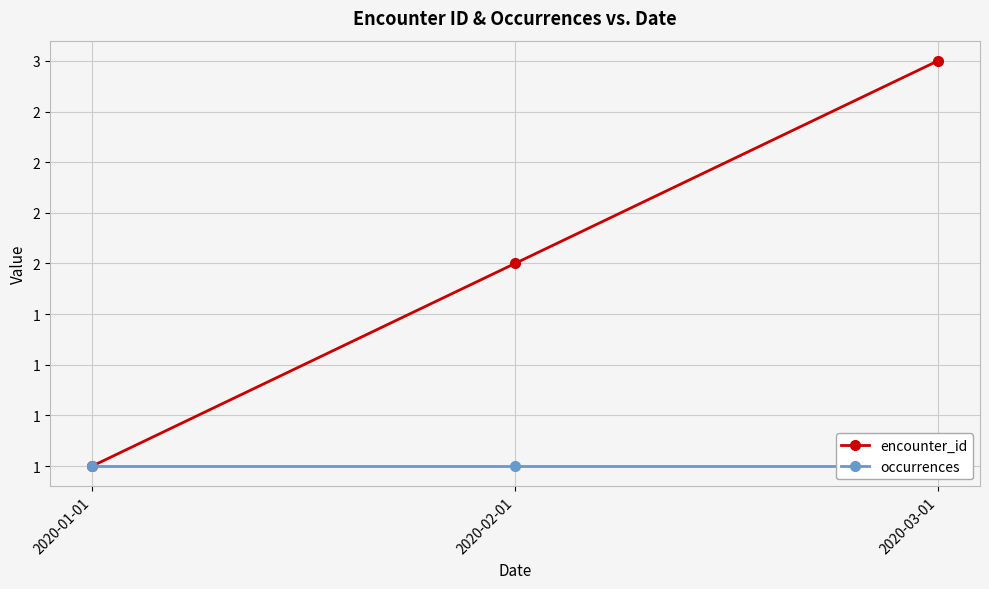

What is the sum of the occurrences values at 2020-02-01 and 2020-03-01?

2